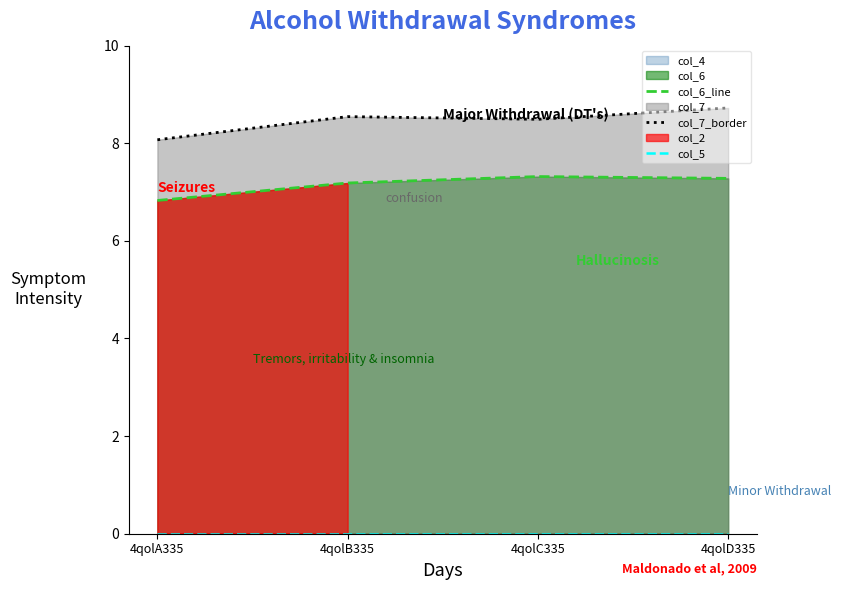

What is the spread (max minus min) of values at 4qolD335?

8.7